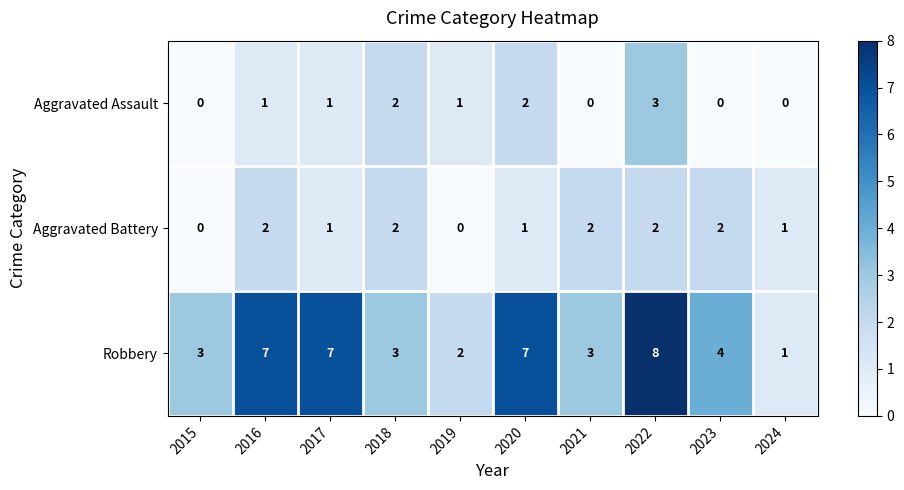

Which series changed the most between 2019 and 2020?

Robbery